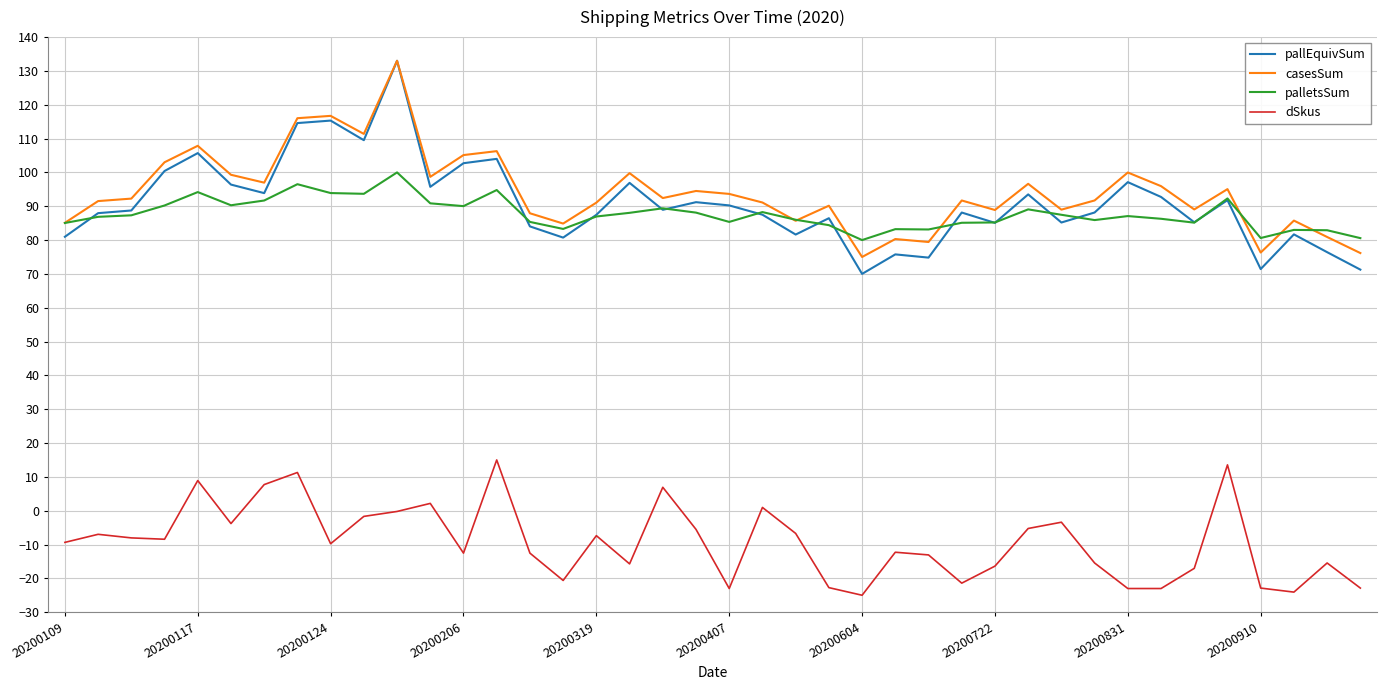

What is the minimum value shown in the chart?

-25.0